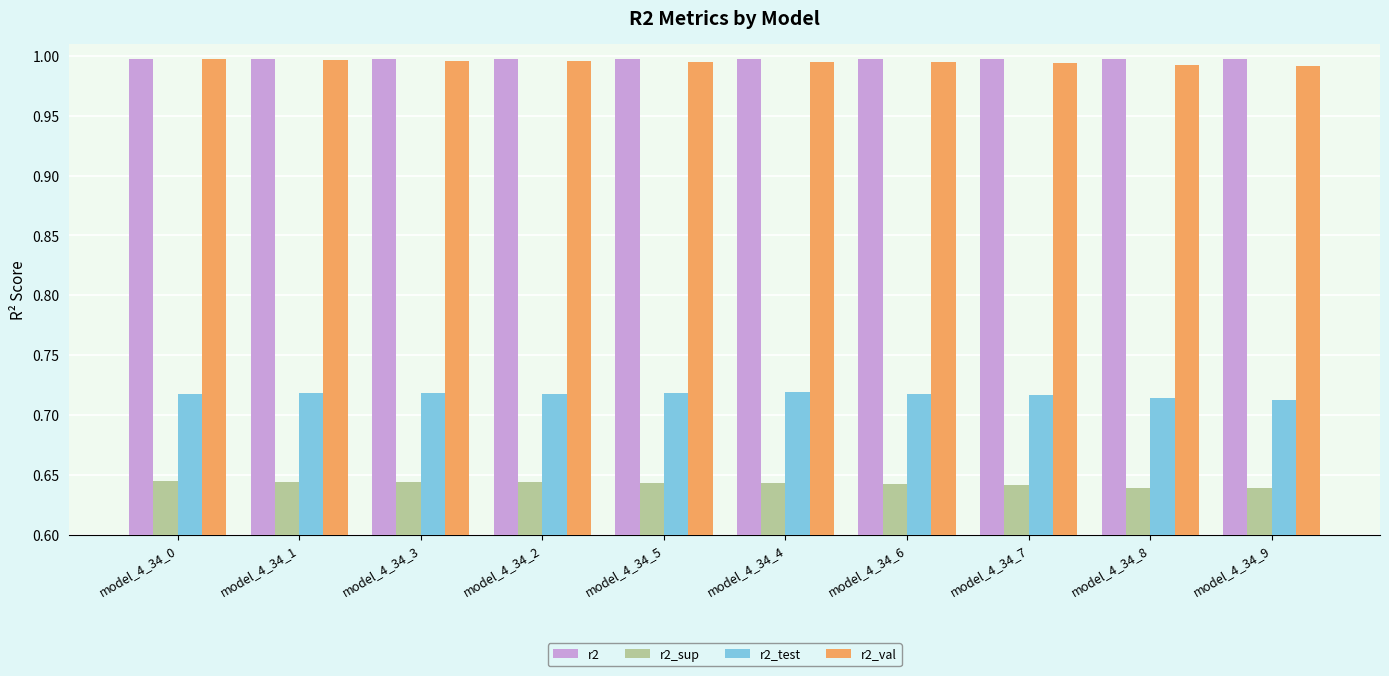

What is the spread (max minus min) of values at model_4_34_4?

0.4